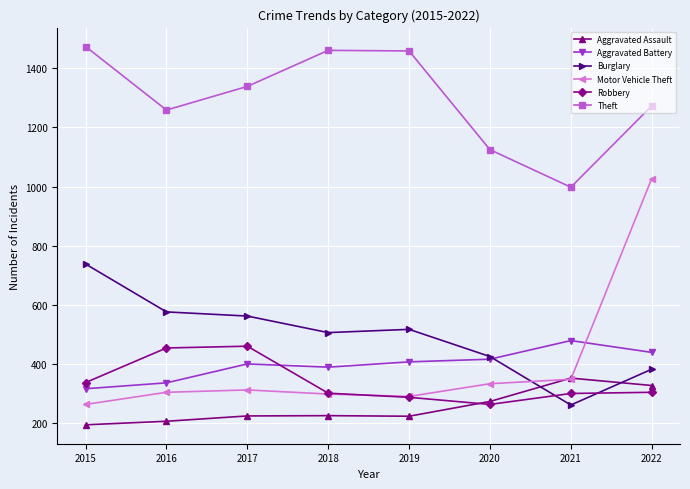

How many categories are shown in the chart?

8